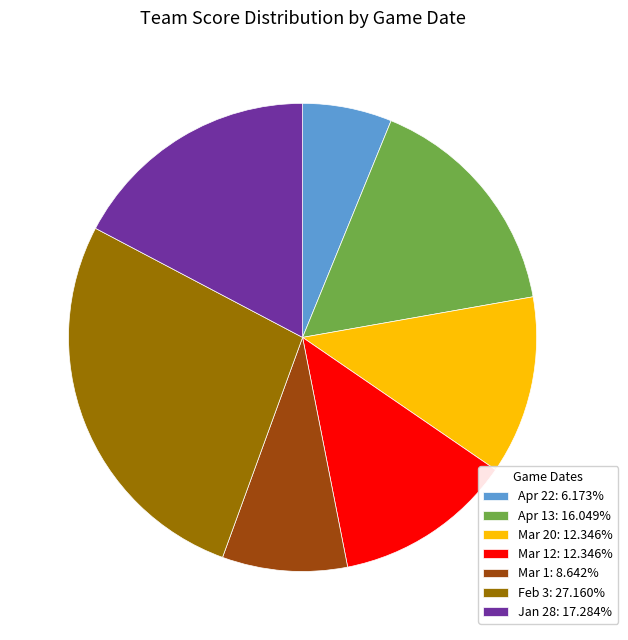

What is the ratio of the value at Feb 3: 27.160% to the value at Jan 28: 17.284%?

1.6